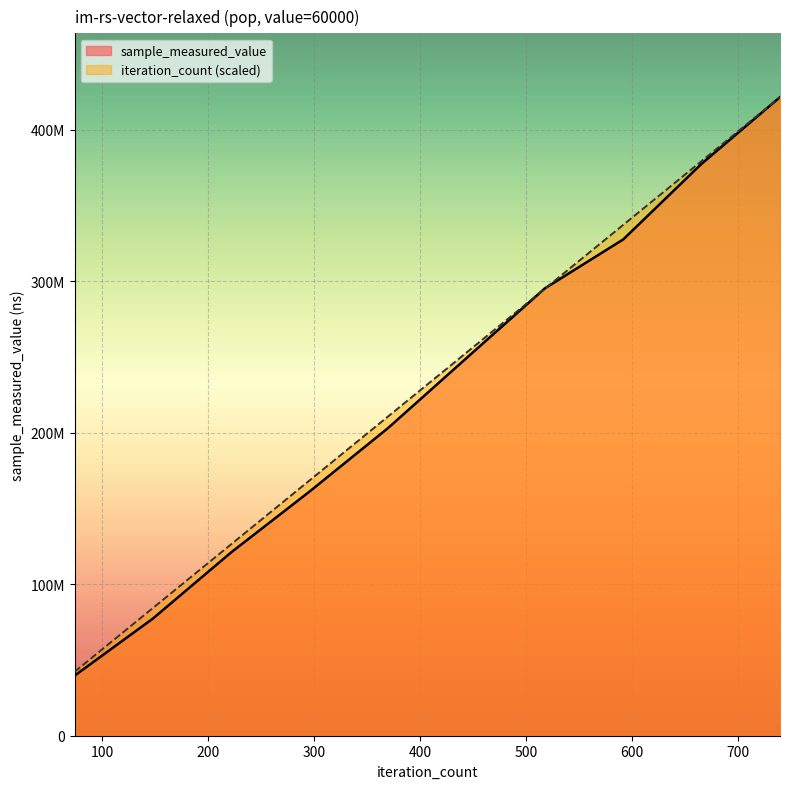

Reading left to right, extract all data points from this chart.

sample_measured_value: 39581312.0	77302754.0	121056551.0	161189633.0	203023248.0	249160869.0	295171058.0	327479972.0	377410704.0	421326394.0
iteration_count: 42132639.4	84265278.8	126397918.2	168530557.6	210663197.0	252795836.4	294928475.8	337061115.2	379193754.6	421326394.0